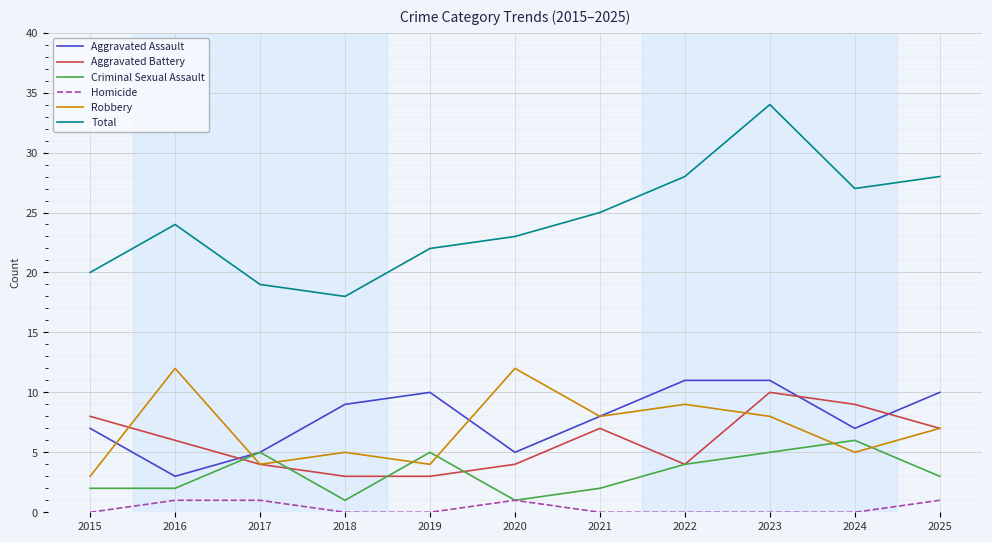

How many lines are shown in the chart?

6